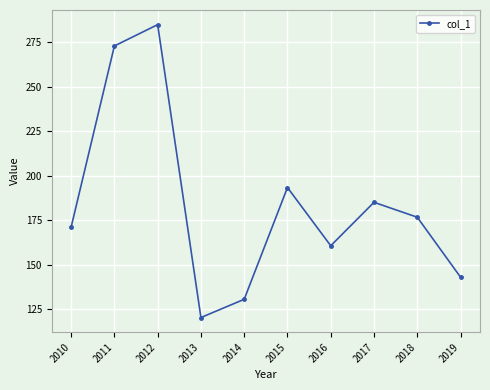

What is the smallest value displayed?

120.3